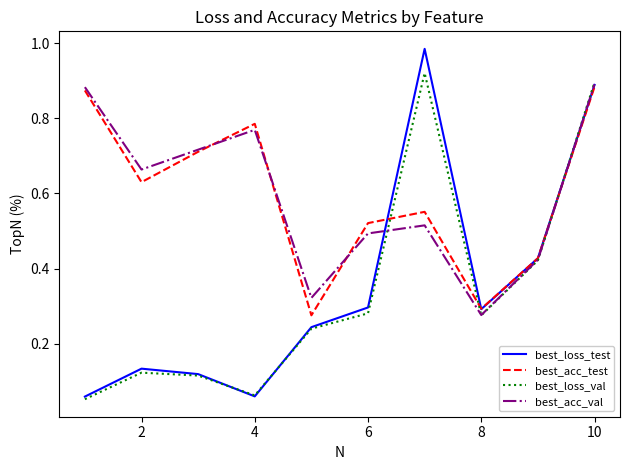

Which series has the largest range (max minus min)?

best_loss_test